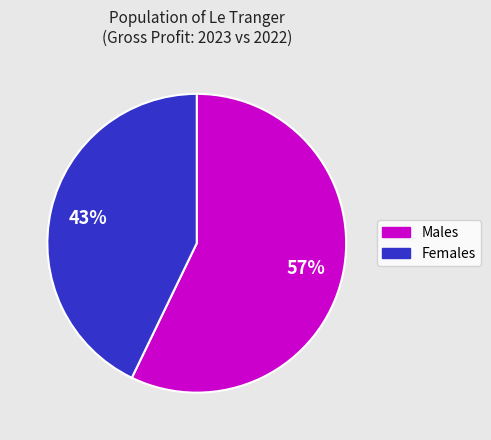

Is there any slice that represents more than half of the pie?

Yes